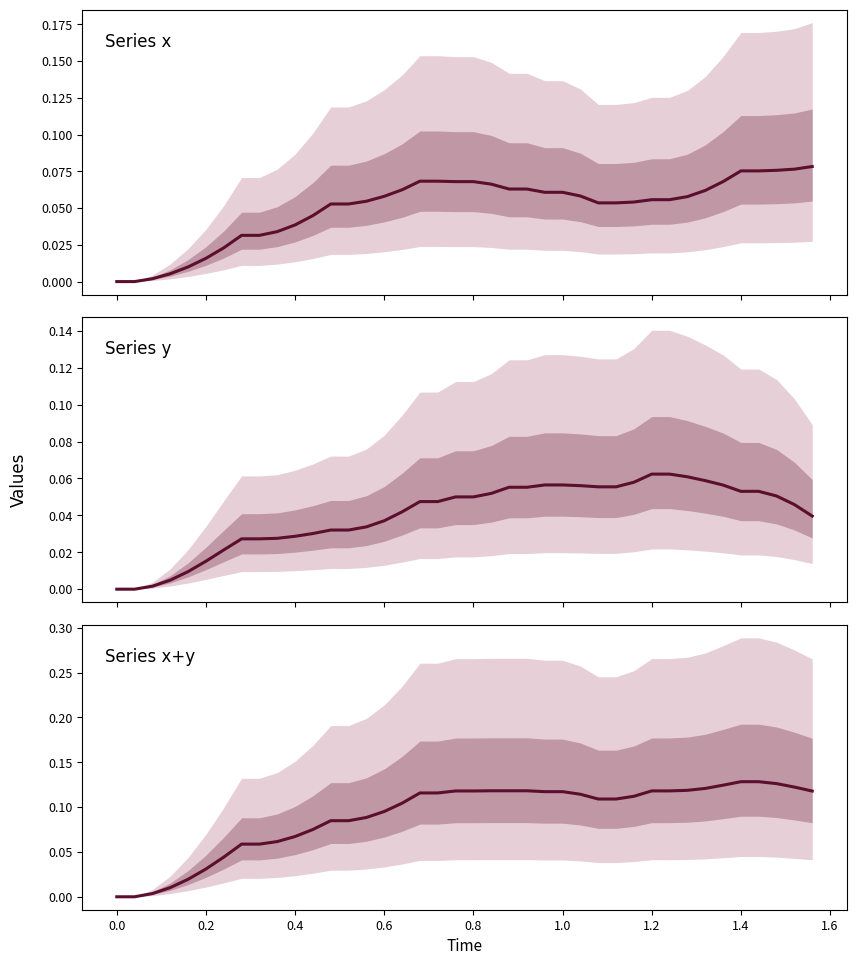

True or false: Series x+y and Series y cross at least once.

False